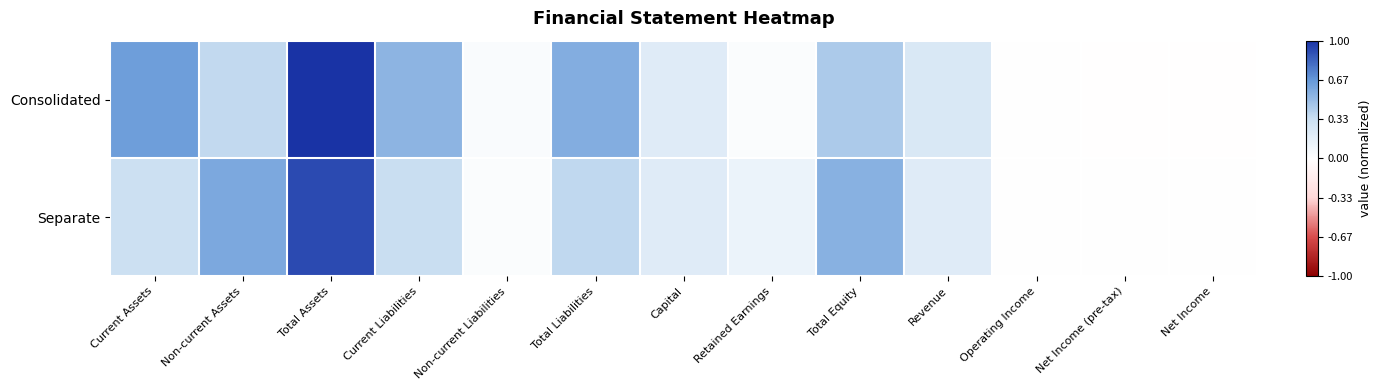

Reading left to right, list all the values displayed in this chart.

Consolidated: Current Assets=0.6	Non-current Assets=0.4	Total Assets=1.0	Current Liabilities=0.5	Non-current Liabilities=0.0	Total Liabilities=0.6	Capital=0.2	Retained Earnings=0.0	Total Equity=0.4	Revenue=0.2	Operating Income=0.0	Net Income (pre-tax)=-0.0	Net Income=-0.0
Separate: Current Assets=0.3	Non-current Assets=0.6	Total Assets=0.9	Current Liabilities=0.3	Non-current Liabilities=0.0	Total Liabilities=0.4	Capital=0.2	Retained Earnings=0.1	Total Equity=0.5	Revenue=0.2	Operating Income=0.0	Net Income (pre-tax)=0.0	Net Income=0.0